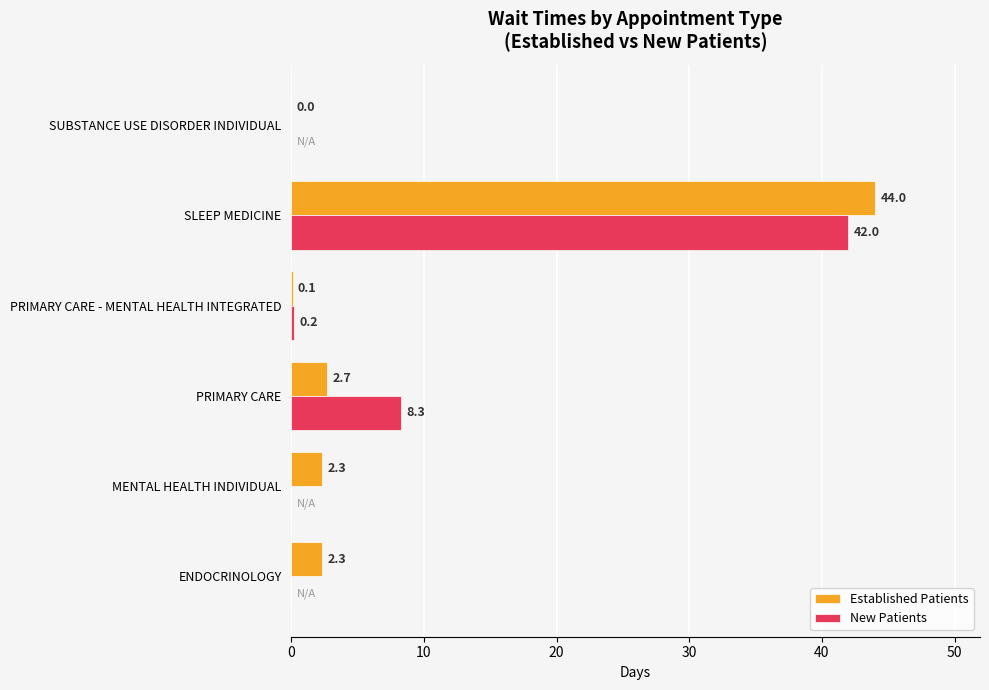

Which series changed the most between PRIMARY CARE and SUBSTANCE USE DISORDER INDIVIDUAL?

New Patients